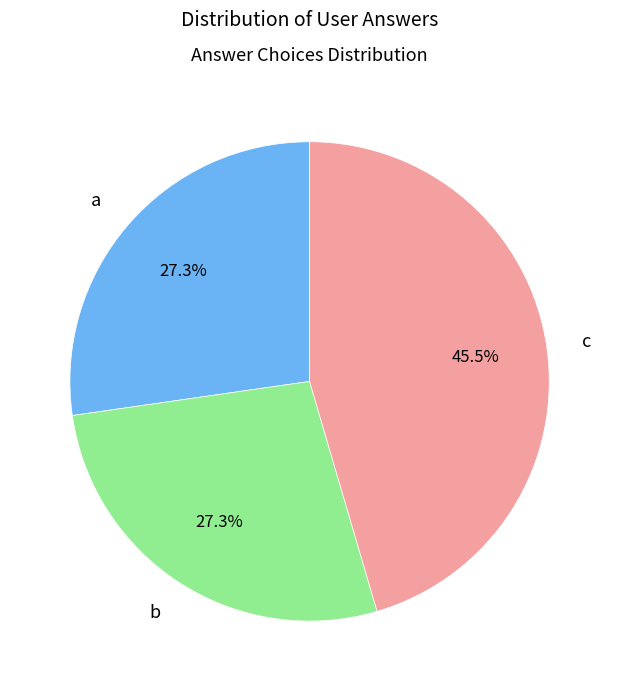

Is it true that a is 13% of the pie?

False